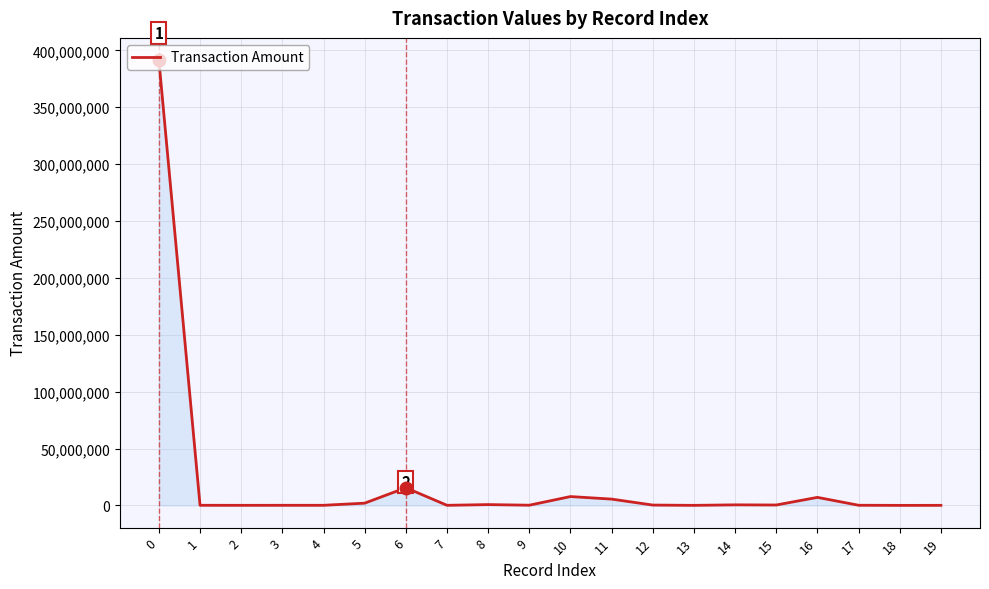

What is the maximum value shown in the chart?

391442371.2